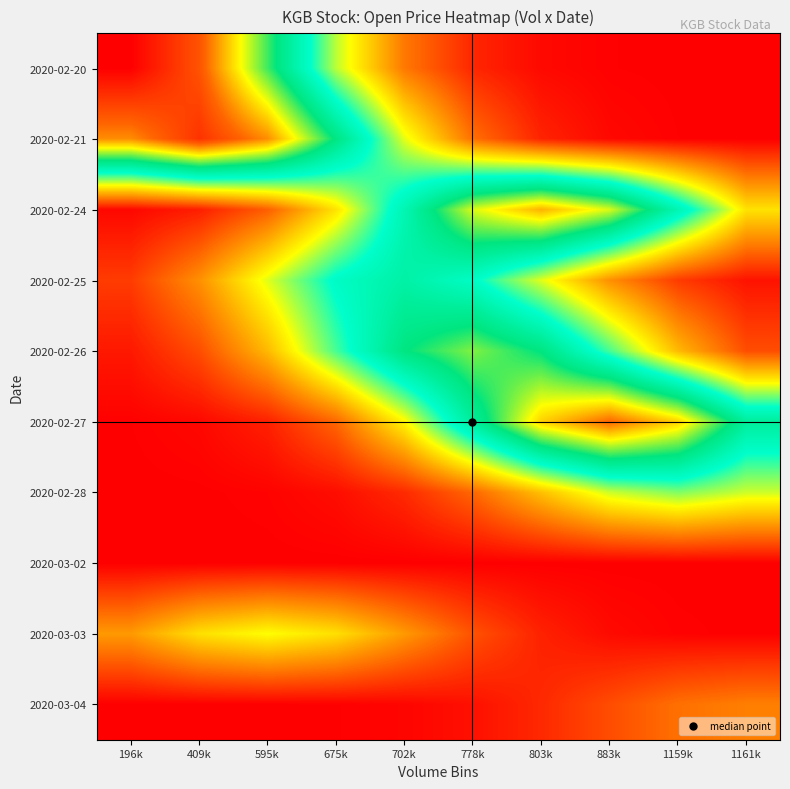

Reading left to right, list all the values displayed in this chart.

2020-02-20: 196k=1.0	409k=0.9	595k=0.6	675k=0.3	702k=0.1	778k=0.0	803k=0.0	883k=0.0	1159k=0.0	1161k=0.0
2020-02-21: 196k=0.8	409k=0.9	595k=0.8	675k=0.6	702k=0.3	778k=0.1	803k=0.0	883k=0.0	1159k=0.0	1161k=0.0
2020-02-24: 196k=0.0	409k=0.0	595k=0.1	675k=0.3	702k=0.5	778k=0.7	803k=0.8	883k=0.7	1159k=0.5	1161k=0.3
2020-02-25: 196k=0.1	409k=0.2	595k=0.3	675k=0.4	702k=0.5	778k=0.4	803k=0.3	883k=0.2	1159k=0.1	1161k=0.0
2020-02-26: 196k=0.0	409k=0.1	595k=0.2	675k=0.4	702k=0.6	778k=0.6	803k=0.6	883k=0.4	1159k=0.2	1161k=0.1
2020-02-27: 196k=0.0	409k=0.0	595k=0.0	675k=0.1	702k=0.3	778k=0.5	803k=0.8	883k=0.9	1159k=0.8	1161k=0.5
2020-02-28: 196k=0.0	409k=0.0	595k=0.0	675k=0.0	702k=0.0	778k=0.1	803k=0.2	883k=0.3	1159k=0.4	1161k=0.3
2020-03-02: 196k=0.0	409k=0.0	595k=0.0	675k=0.0	702k=0.0	778k=0.0	803k=0.0	883k=0.0	1159k=0.0	1161k=0.0
2020-03-03: 196k=0.2	409k=0.3	595k=0.3	675k=0.3	702k=0.2	778k=0.1	803k=0.0	883k=0.0	1159k=0.0	1161k=0.0
2020-03-04: 196k=0.0	409k=0.0	595k=0.0	675k=0.0	702k=0.0	778k=0.0	803k=0.0	883k=0.1	1159k=0.1	1161k=0.1